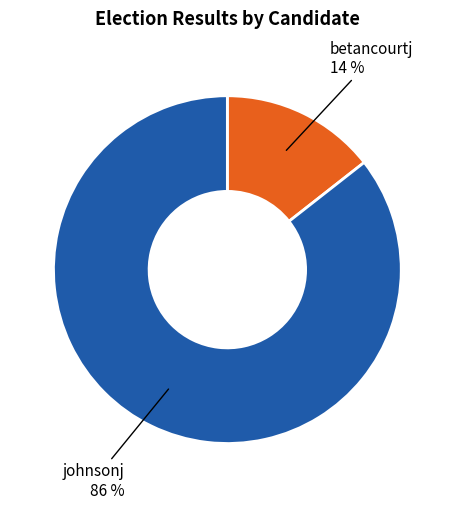

To the nearest percent, what is the average slice percentage?

50%